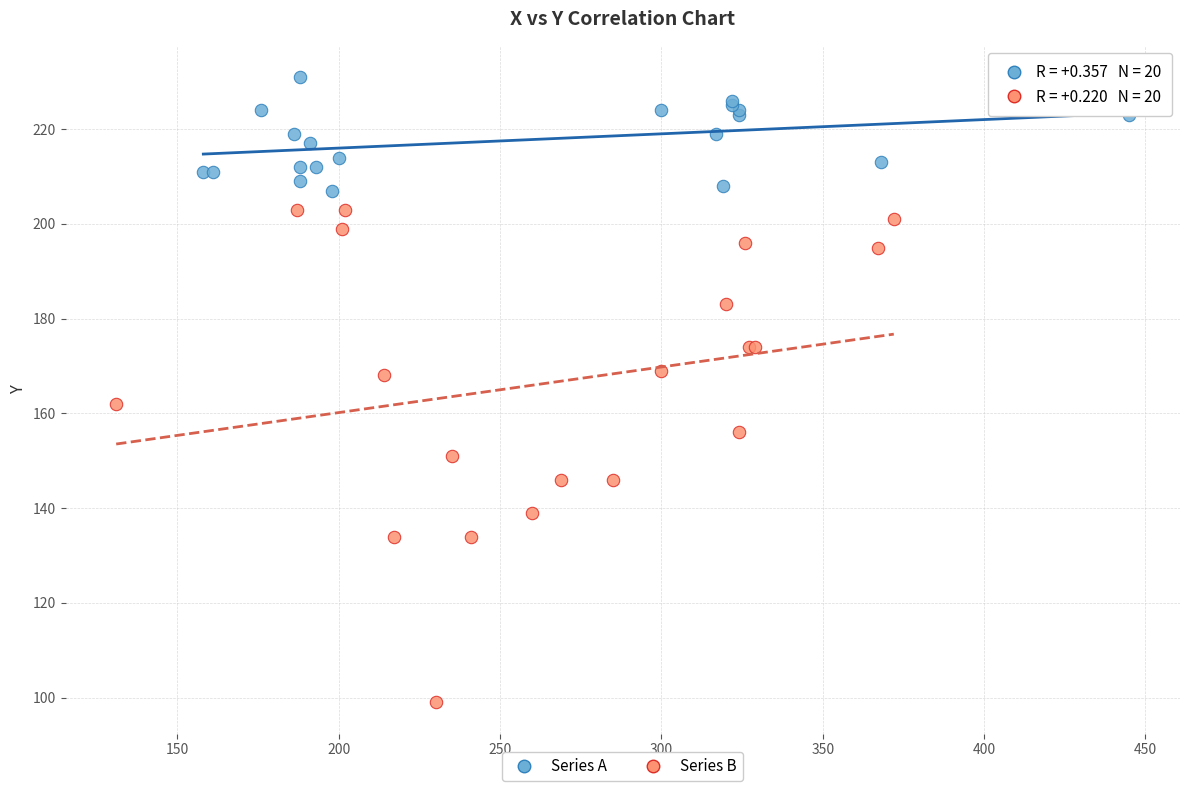

Which series has the widest spread of Y values?

Series B